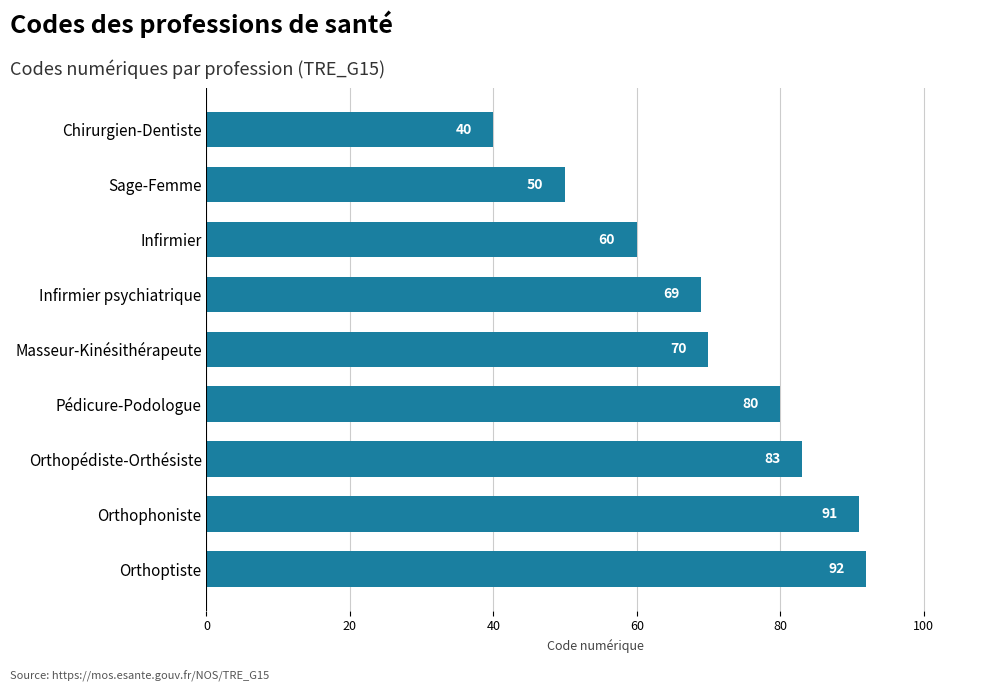

True or false: the data shows 35 at Infirmier.

False